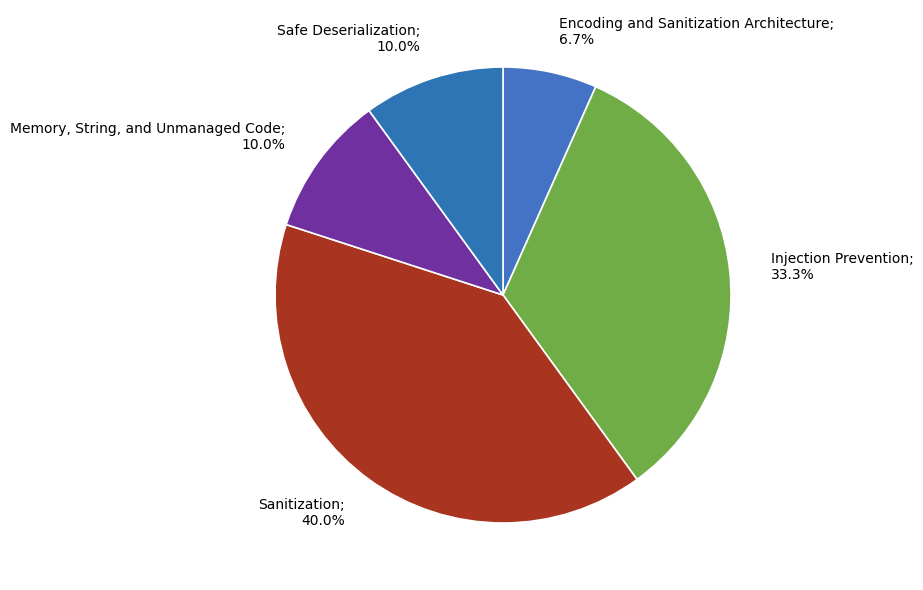

Which category has the biggest portion of the pie?

Sanitization